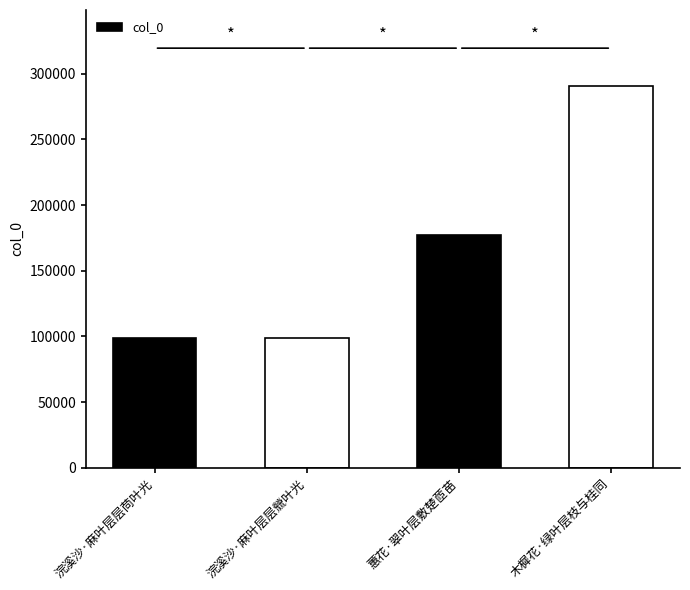

Does the chart contain stacked bars?

No